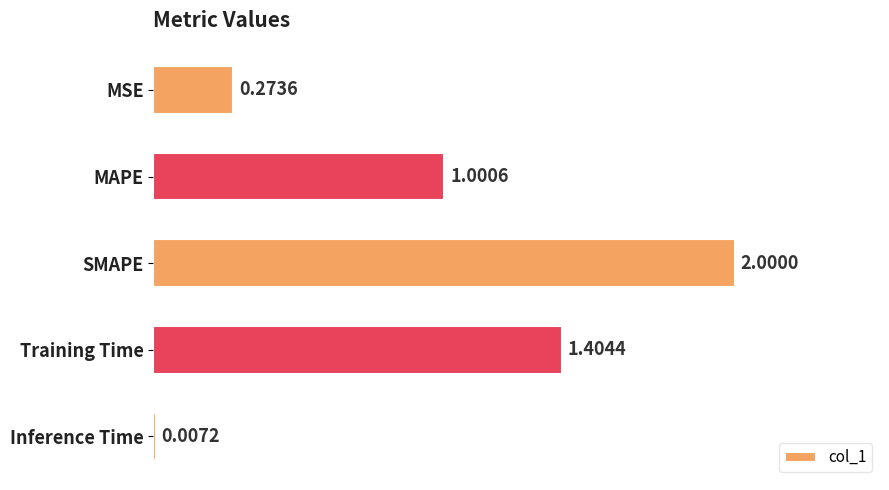

At which category does the chart reach its peak across all series?

SMAPE